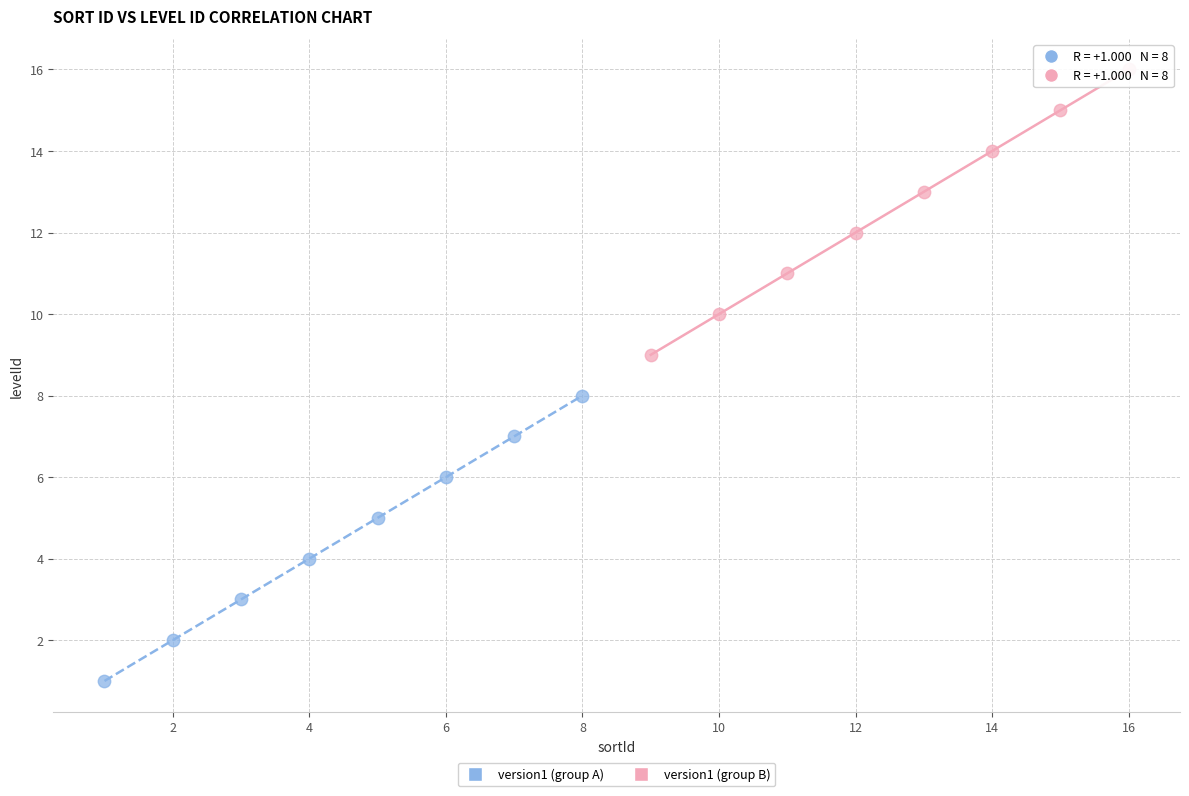

What are all the series names shown in the legend?

version1 (group A), version1 (group B)